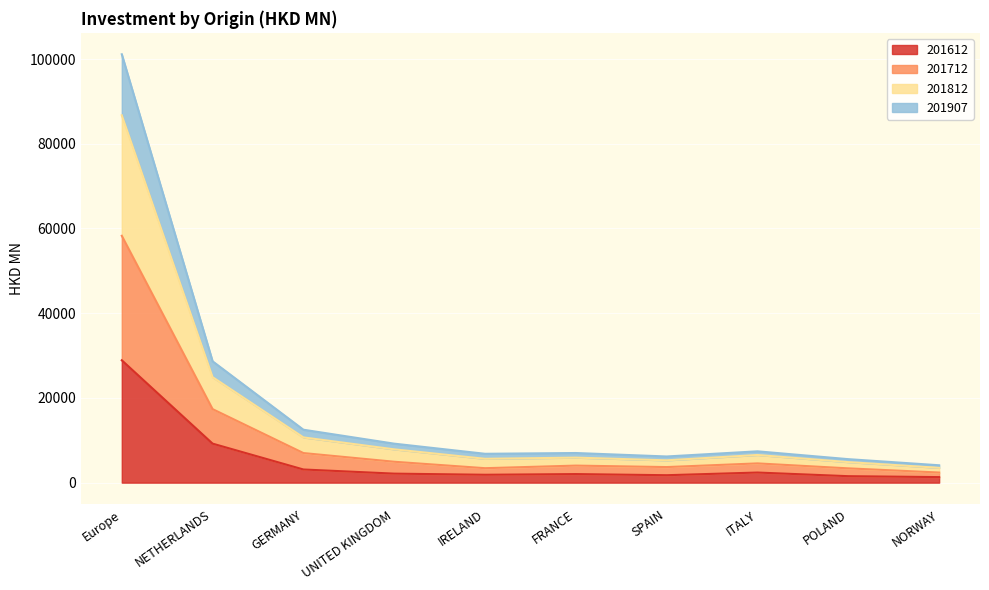

Rank the categories by 201712 value from lowest to highest.

NORWAY, POLAND, SPAIN, IRELAND, FRANCE, ITALY, UNITED KINGDOM, GERMANY, NETHERLANDS, Europe